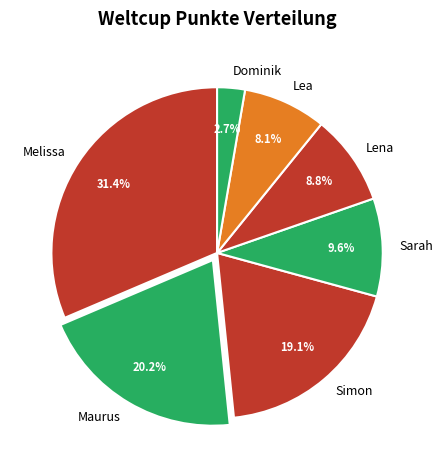

Which category has the biggest portion of the pie?

Melissa